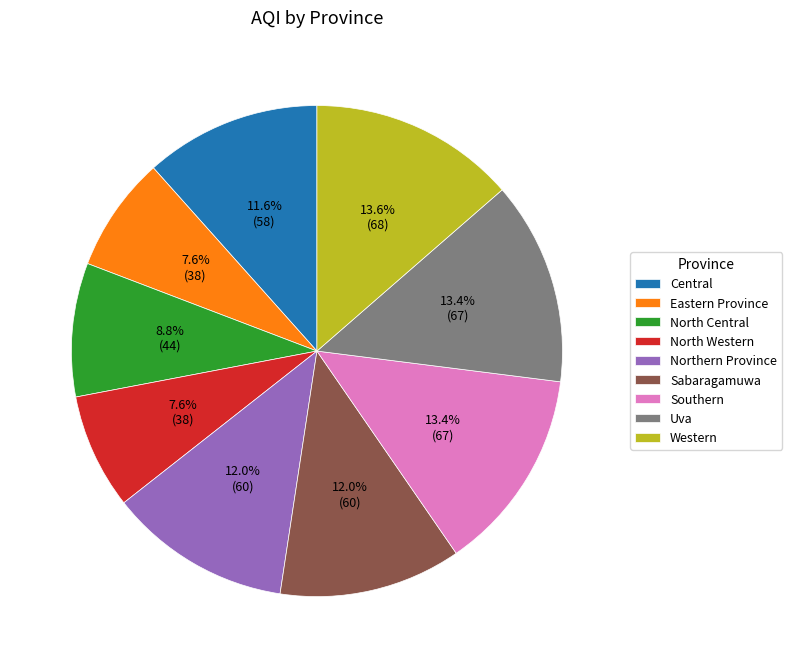

To the nearest percent, what percentage of the pie is Western?

14%